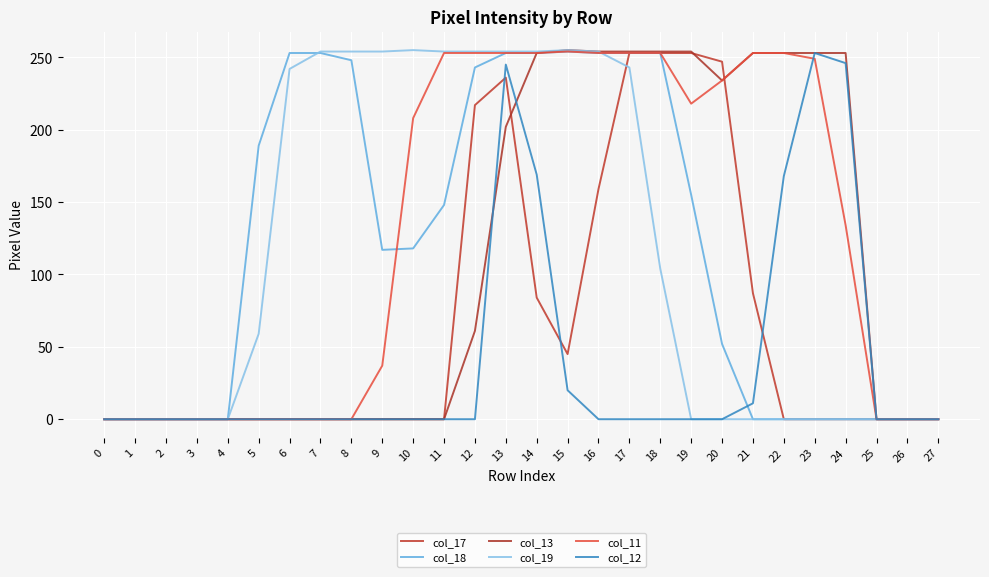

What are all the series names shown in the legend?

col_17, col_18, col_13, col_19, col_11, col_12